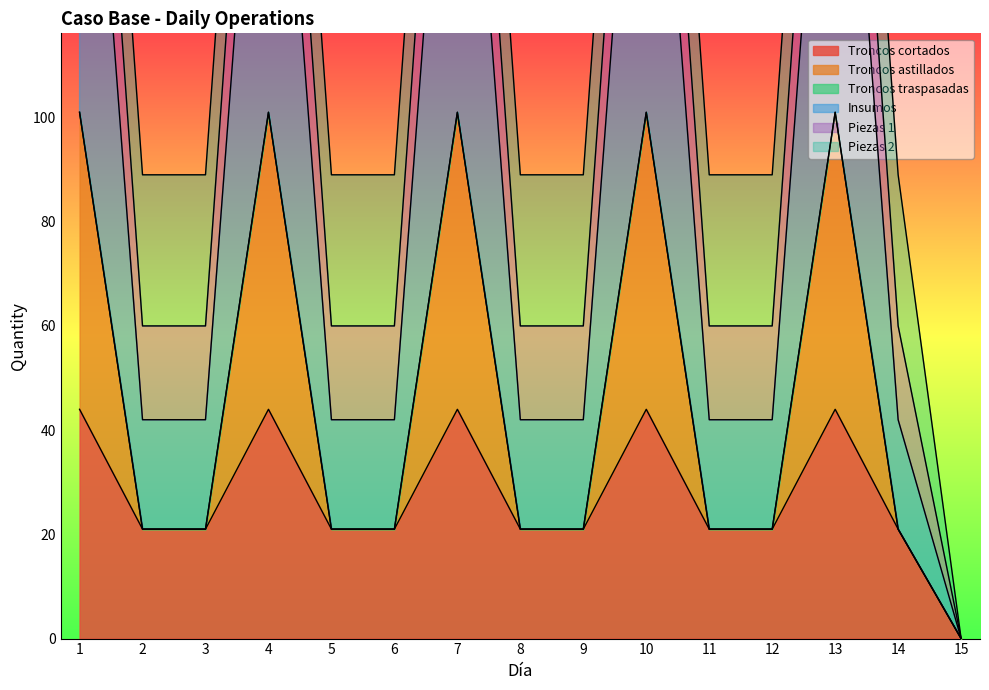

Which category has the lowest value in the Troncos cortados series?

15